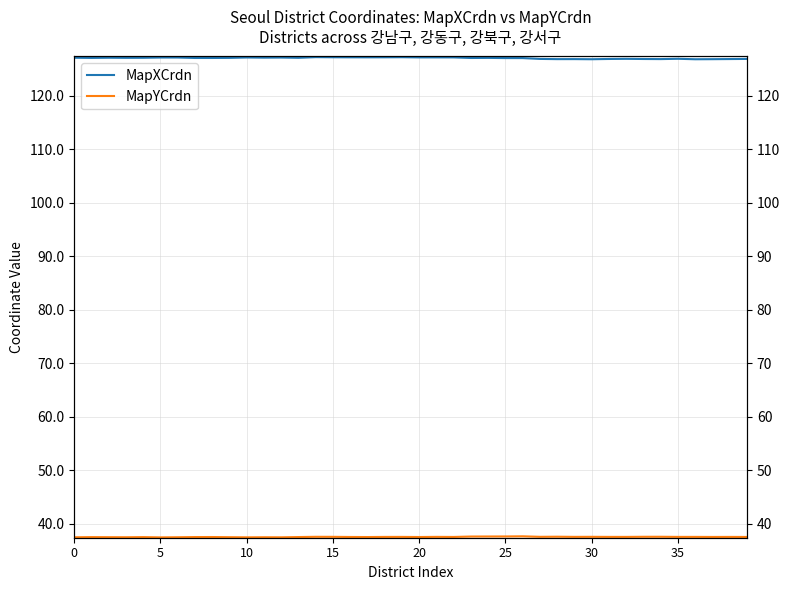

Where is the first local minimum for MapXCrdn?

5